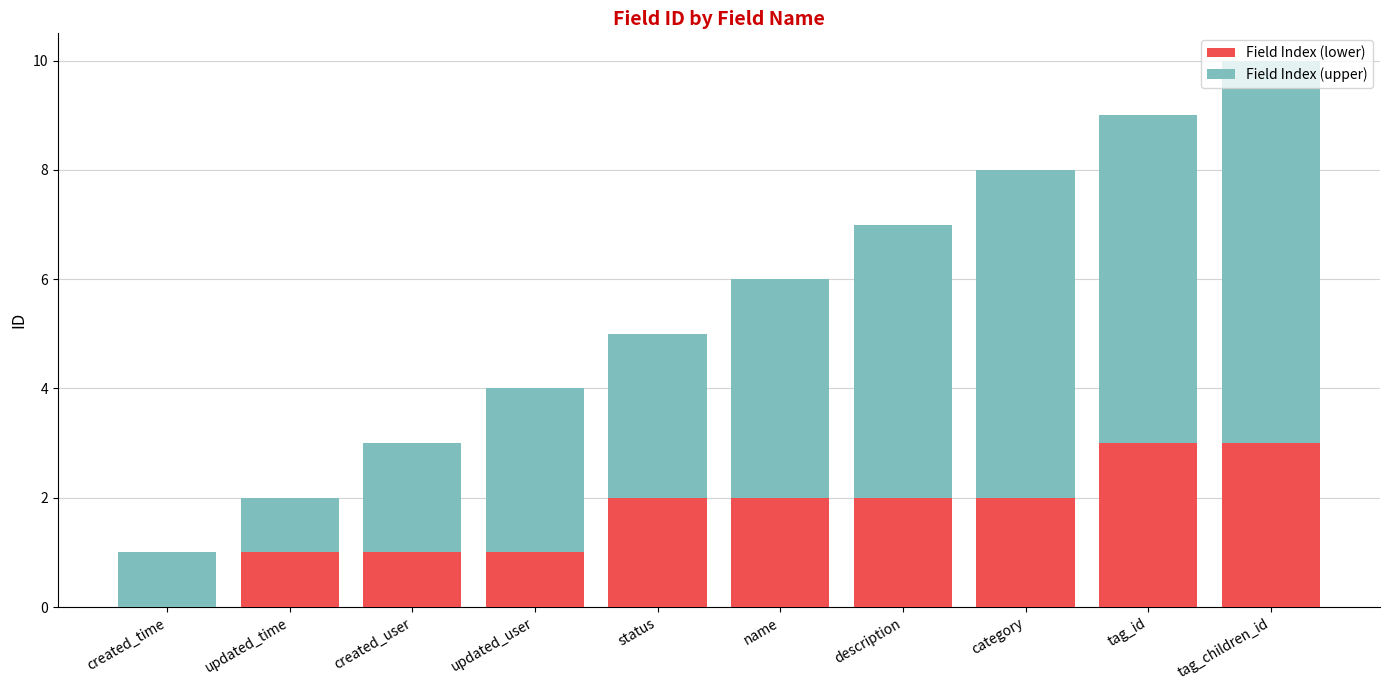

How many distinct data groups are displayed?

2